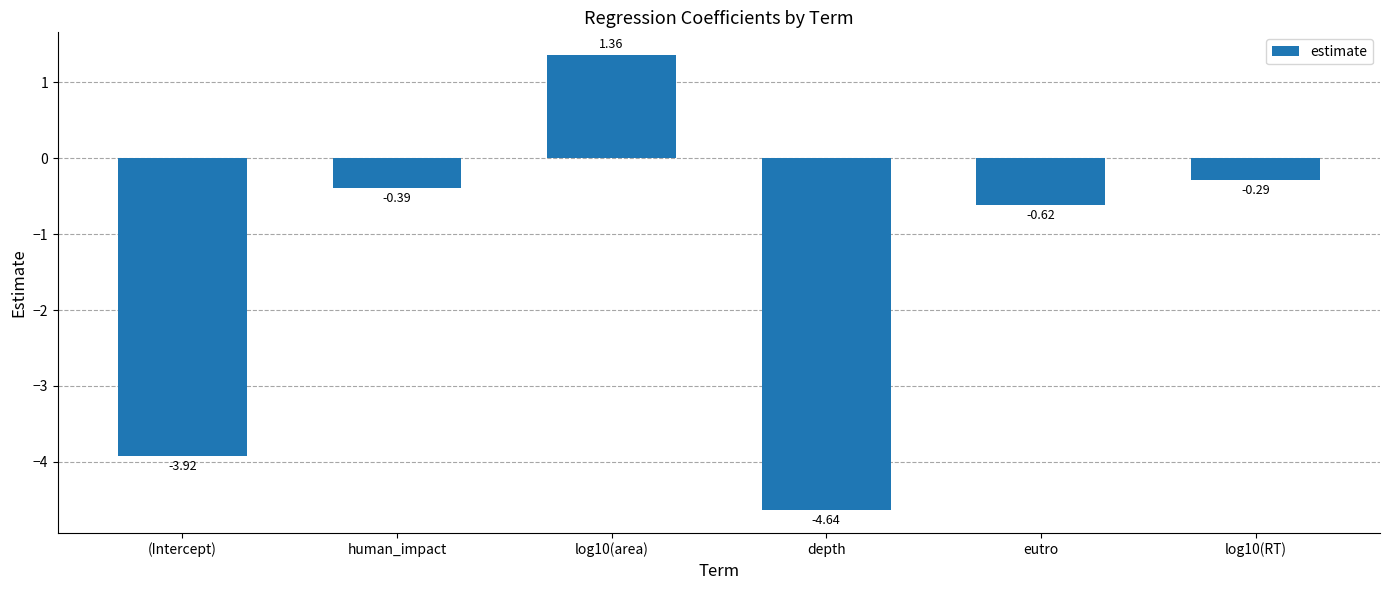

What is the average value?

-1.4